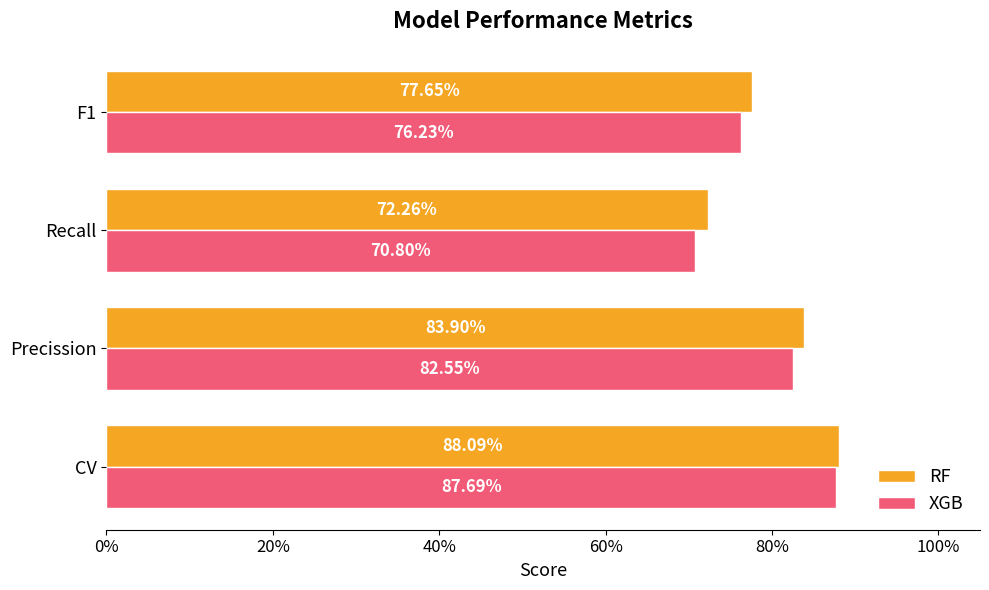

What is the average value of the XGB series?

0.8